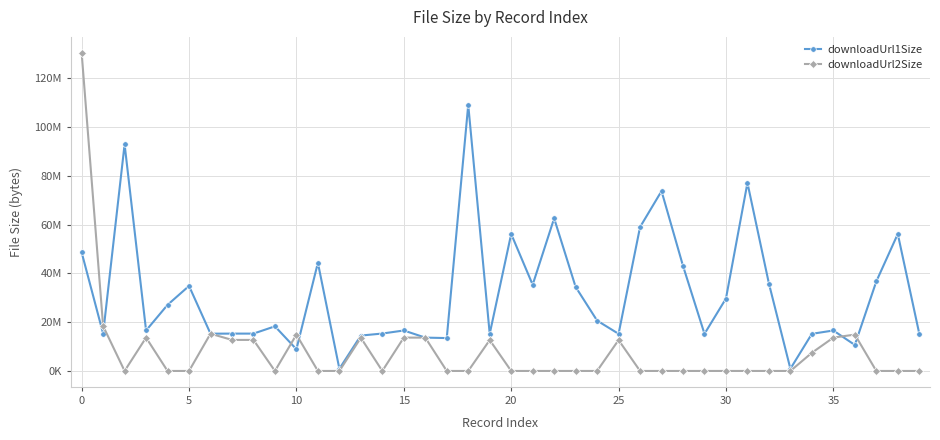

How many interior local valleys does the downloadUrl1Size series have?

13